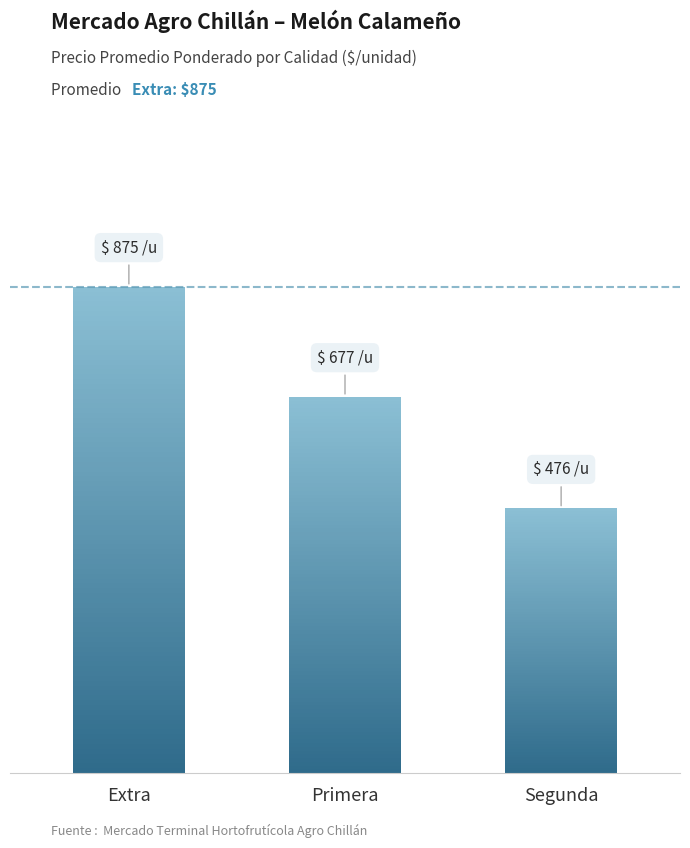

What is the minimum value shown in the chart?

476